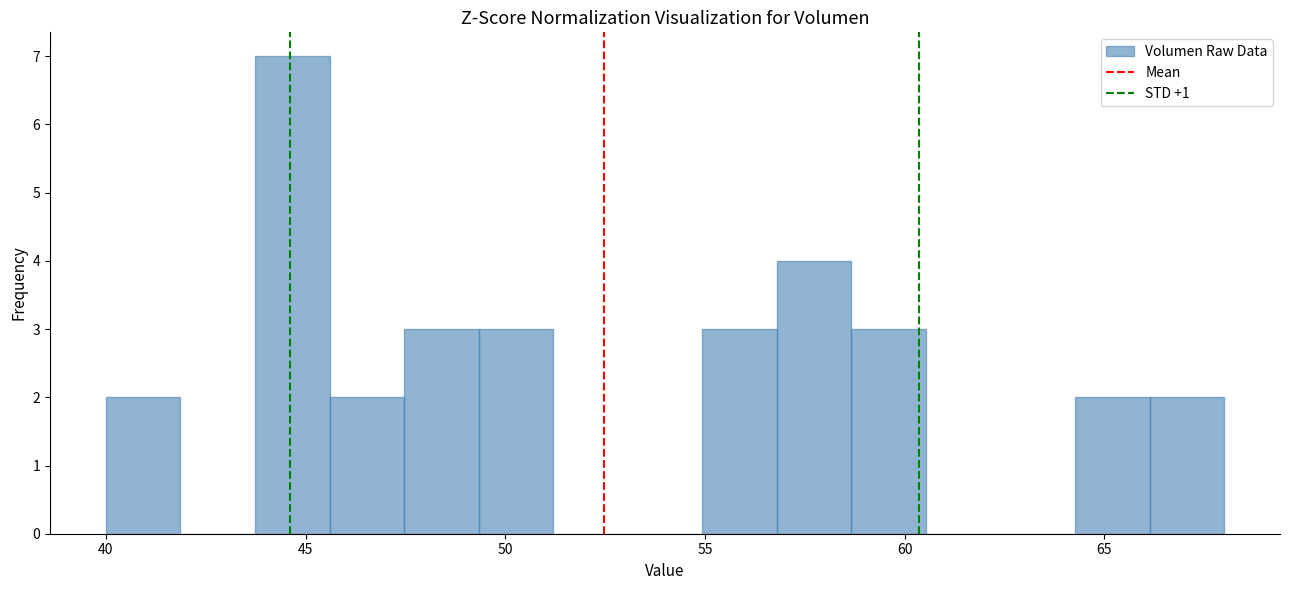

Around what value on the x-axis is the tallest bar? Give the approximate position of its centre, as read against the axis.

44.5